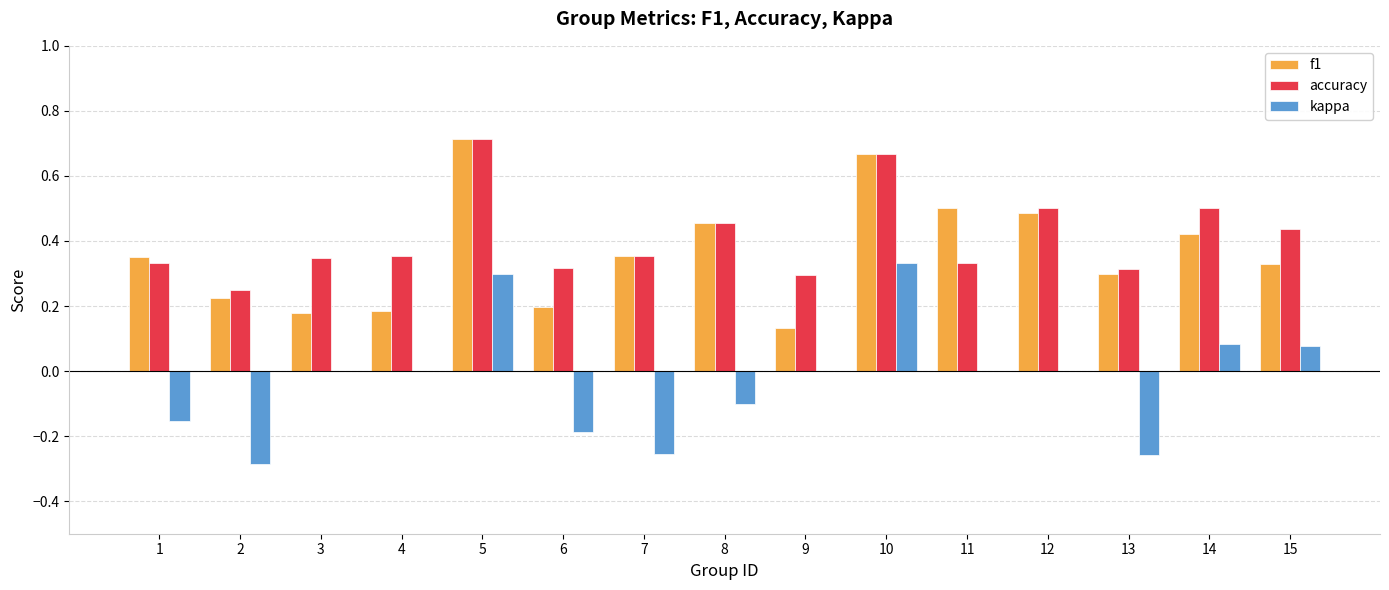

How many groups of bars are there?

15